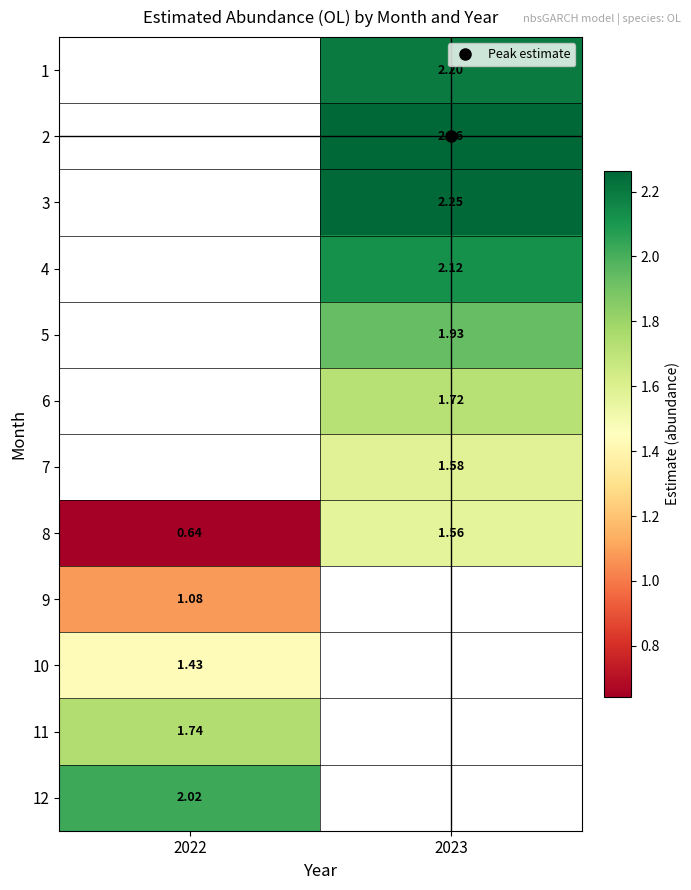

Rank the categories by 11 value from highest to lowest.

2022, 2023